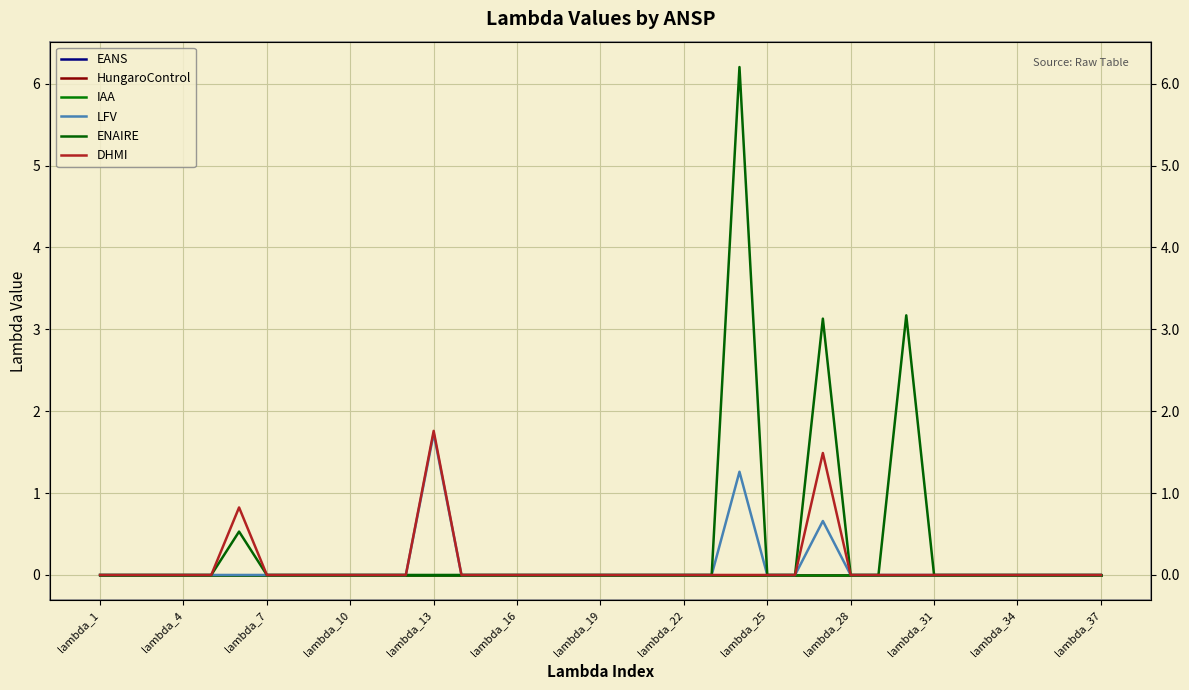

Between lambda_19 and lambda_31, which is larger?

lambda_19